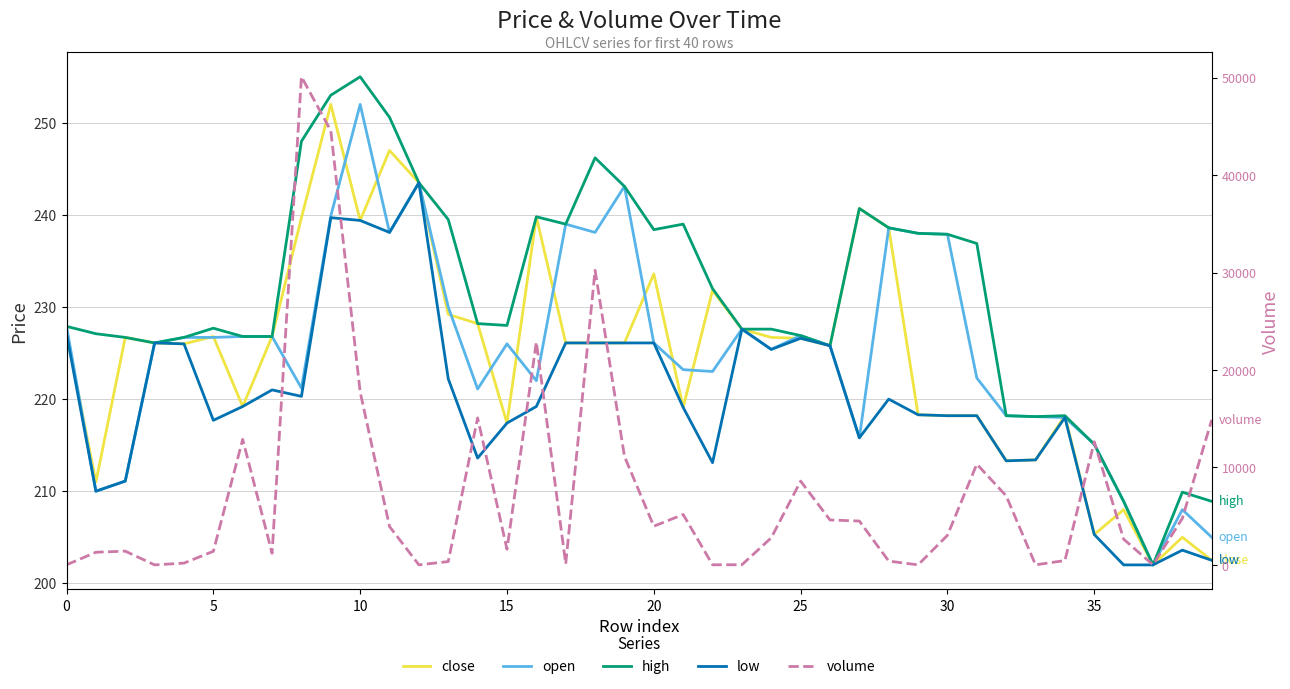

Reading right to left, extract all data points from this chart.

close: 202.5	205.0	202.0	208.0	205.3	218.2	213.4	213.3	218.2	218.2	218.3	238.6	240.7	225.8	226.6	226.7	227.6	231.8	219.1	233.6	226.1	226.1	226.1	239.8	217.4	228.2	229.2	243.5	247.0	239.4	252.0	239.7	226.8	219.2	226.8	226.0	226.1	226.7	211.0	227.1
open: 205.0	208.0	202.0	208.9	215.1	218.0	218.1	218.2	222.3	237.9	238.0	238.6	215.8	225.8	226.9	225.4	227.6	223.0	223.2	226.1	243.1	238.1	239.0	222.0	226.0	221.1	230.0	243.5	238.1	252.0	239.9	221.2	226.8	226.8	226.7	226.7	226.1	211.1	210.0	227.9
high: 208.9	209.9	202.0	208.9	215.1	218.2	218.1	218.2	236.9	237.9	238.0	238.6	240.7	225.8	226.9	227.6	227.6	232.0	239.0	238.4	243.1	246.2	239.0	239.8	228.0	228.2	239.5	243.5	250.6	255.0	253.0	248.0	226.8	226.8	227.7	226.7	226.1	226.7	227.1	227.9
low: 202.5	203.6	202.0	202.0	205.3	218.0	213.4	213.3	218.2	218.2	218.3	220.0	215.8	225.8	226.6	225.4	227.6	213.1	219.1	226.1	226.1	226.1	226.1	219.2	217.4	213.6	222.2	243.5	238.1	239.4	239.7	220.3	221.0	219.2	217.7	226.0	226.1	211.1	210.0	227.1
volume: 14889.7	4781.8	7.1	2644.9	12638.4	447.3	9.0	7089.1	10345.8	3042.1	6.0	391.9	4503.2	4614.6	8600.2	2783.6	17.5	15.0	5173.5	3972.9	11135.4	30236.9	108.4	22879.2	1605.9	15089.8	345.0	9.0	3940.5	17745.7	44561.6	50101.3	1194.9	12886.8	1396.0	183.6	3.0	1414.9	1299.7	9.0